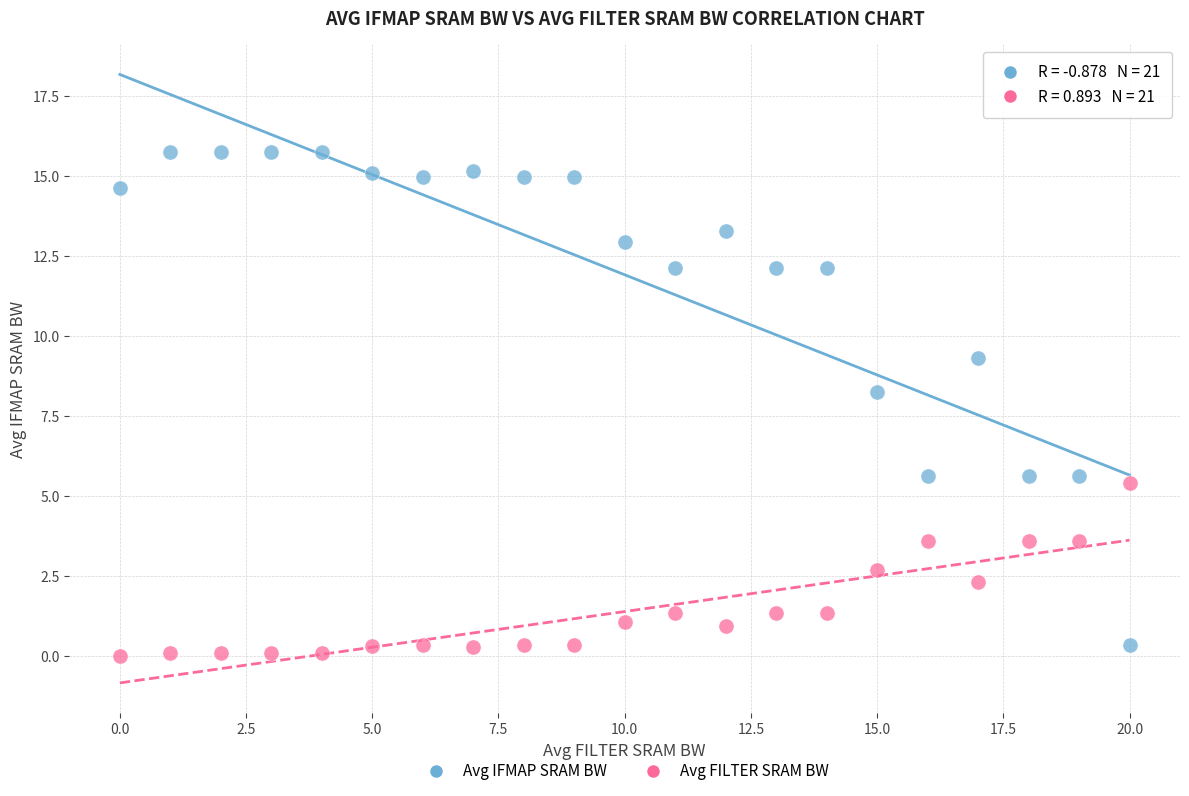

Which series has the widest spread of Y values?

Avg IFMAP SRAM BW